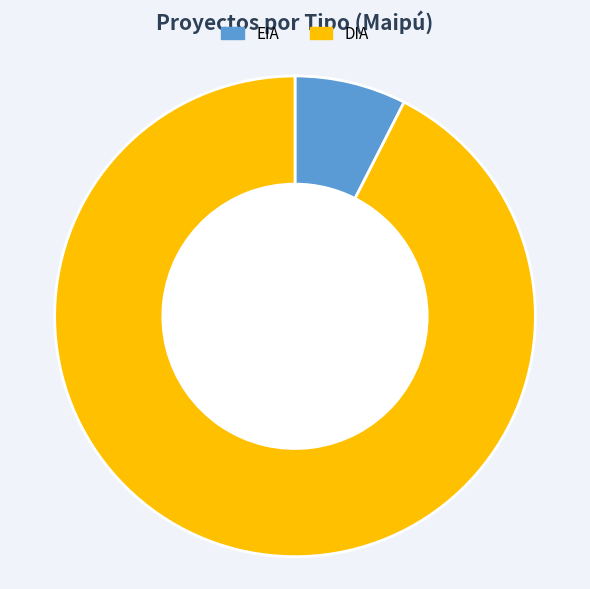

The DIA slice represents 92% of the pie. True or false?

True